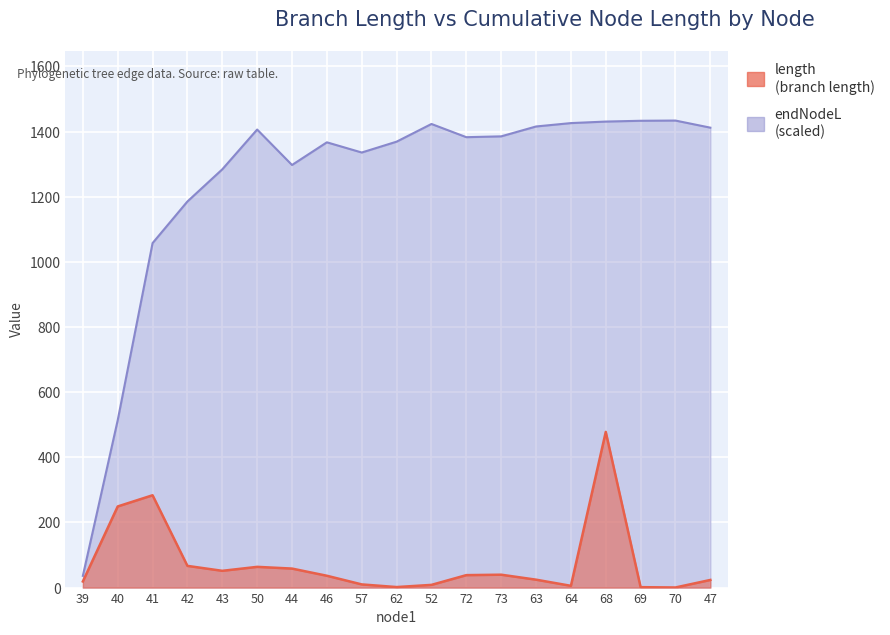

Is the value of length at 64 greater than the value of endNodeL at 52?

No